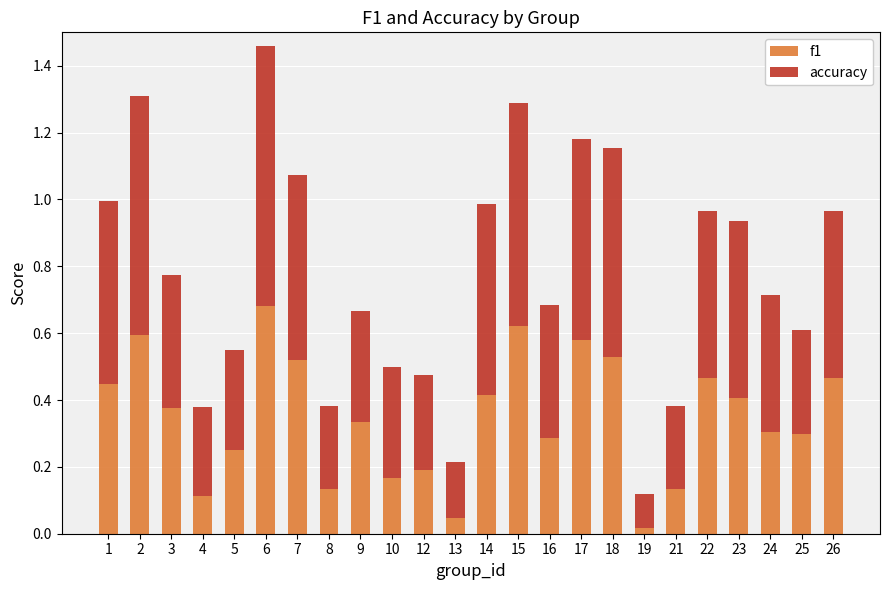

At which category is the sum across all series the highest?

6